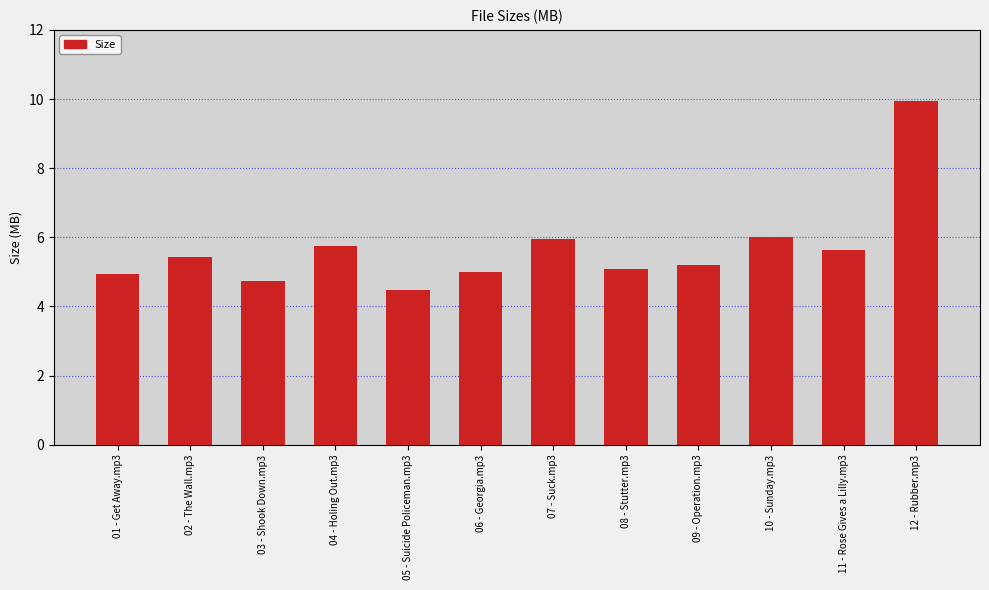

Is it true that the value at 12 - Rubber.mp3 is 5.1?

False